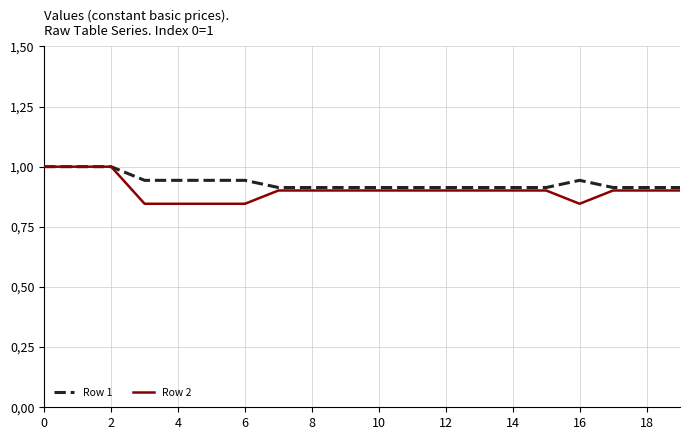

Which series has the largest range (max minus min)?

Row 2